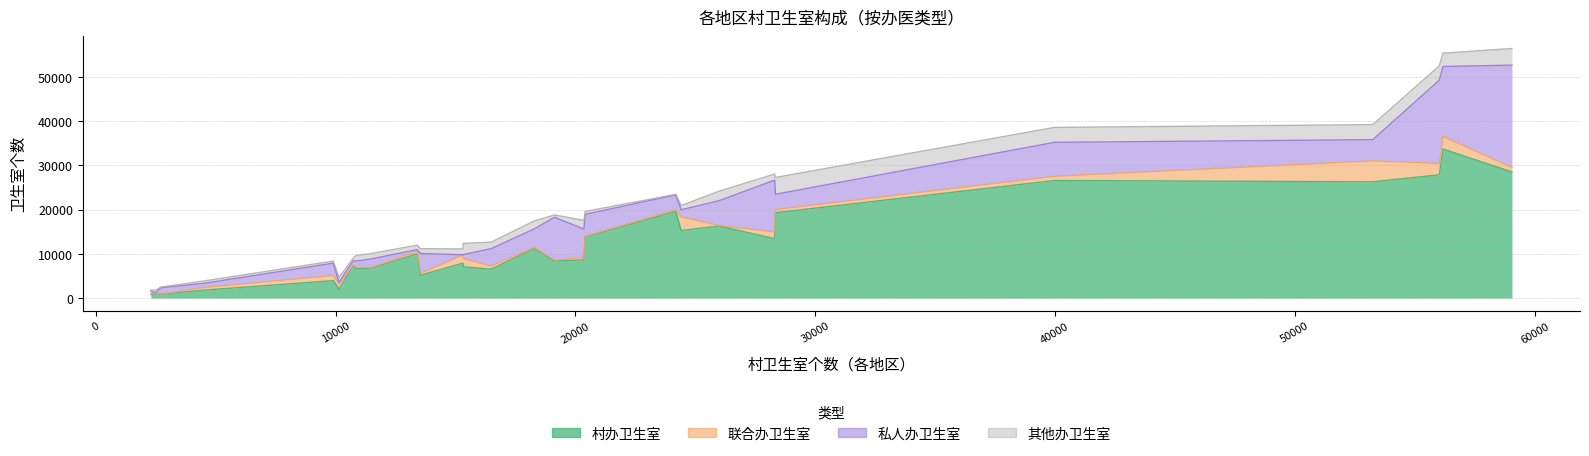

Reading left to right, transcribe all the data shown in this chart.

村办卫生室: 天津市=899	河北省=28491	山西省=19286	内蒙古自治区=5172	辽宁省=8412	吉林省=3948	黑龙江省=7403	江苏省=7912	浙江省=6762	安徽省=7106	福建省=11231	江西省=13441	山东省=26274	河南省=33675	湖北省=15279	湖南省=26560	广东省=16279	广西壮族自治区=13802	海南省=877	重庆市=6669	四川省=27848	贵州省=8653	云南省=10027	陕西省=19599	甘肃省=6523	青海省=1789	宁夏回族自治区=818	新疆维吾尔自治区=2041
联合办卫生室: 天津市=112	河北省=1002	山西省=726	内蒙古自治区=413	辽宁省=147	吉林省=1179	黑龙江省=148	江苏省=1863	浙江省=145	安徽省=1849	福建省=230	江西省=1484	山东省=4732	河南省=2846	湖北省=3091	湖南省=968	广东省=121	广西壮族自治区=177	海南省=26	重庆市=291	四川省=2561	贵州省=543	云南省=588	陕西省=358	甘肃省=723	青海省=596	宁夏回族自治区=215	新疆维吾尔自治区=1058
私人办卫生室: 天津市=239	河北省=23121	山西省=3439	内蒙古自治区=4502	辽宁省=9693	吉林省=2767	黑龙江省=942	江苏省=19	浙江省=1949	安徽省=872	福建省=4173	江西省=11725	山东省=4785	河南省=15795	湖北省=1587	湖南省=7658	广东省=5614	广西壮族自治区=4951	海南省=1436	重庆市=1404	四川省=18808	贵州省=6418	云南省=337	陕西省=3350	甘肃省=3921	青海省=927	宁夏回族自治区=472	新疆维吾尔自治区=503
其他办卫生室: 天津市=556	河北省=3765	山西省=3797	内蒙古自治区=1083	辽宁省=534	吉林省=475	黑龙江省=549	江苏省=1313	浙江省=1216	安徽省=2525	福建省=1786	江西省=1378	山东省=3393	河南省=3009	湖北省=948	湖南省=3373	广东省=2148	广西壮族自治区=643	海南省=156	重庆市=1249	四川省=3246	贵州省=1940	云南省=998	陕西省=134	甘肃省=1471	青海省=526	宁夏回族自治区=328	新疆维吾尔自治区=1085